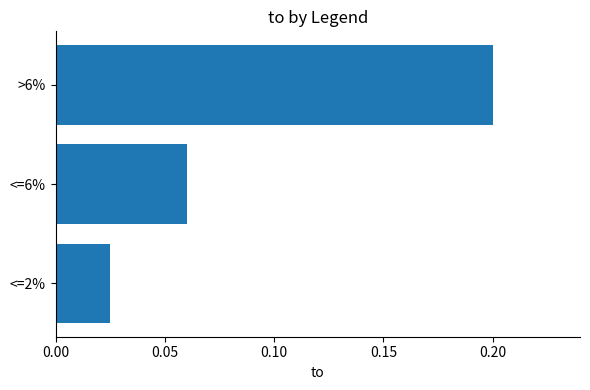

Which label corresponds to the largest value in the chart?

>6%